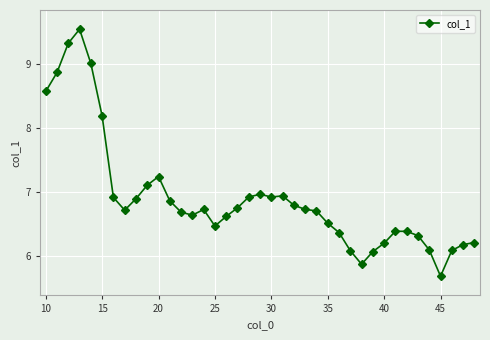

How many data points does each series have?

39